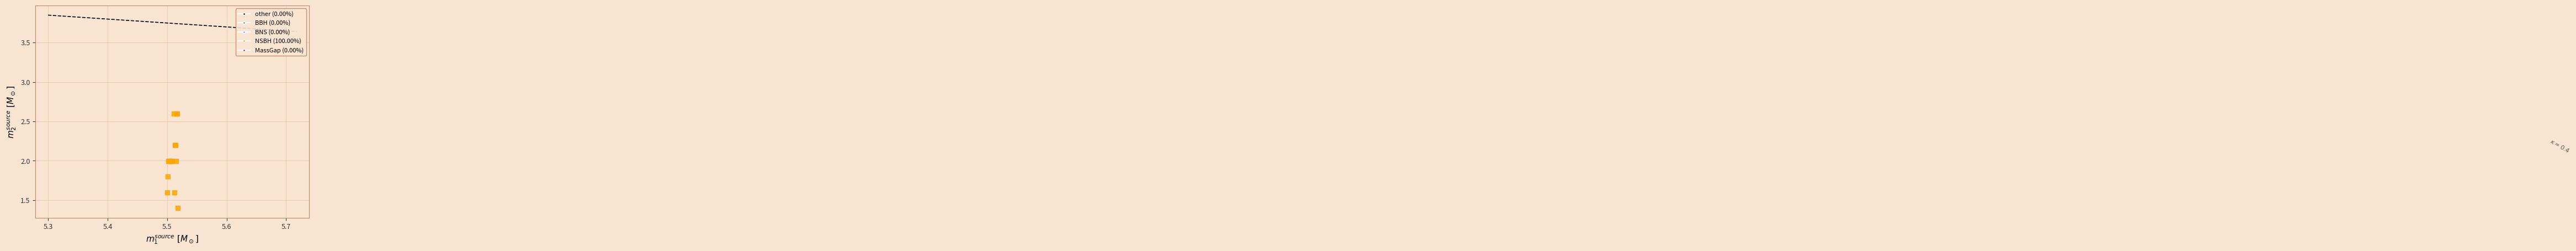

What Y value in the scatter plot is closest to 1?

1.4